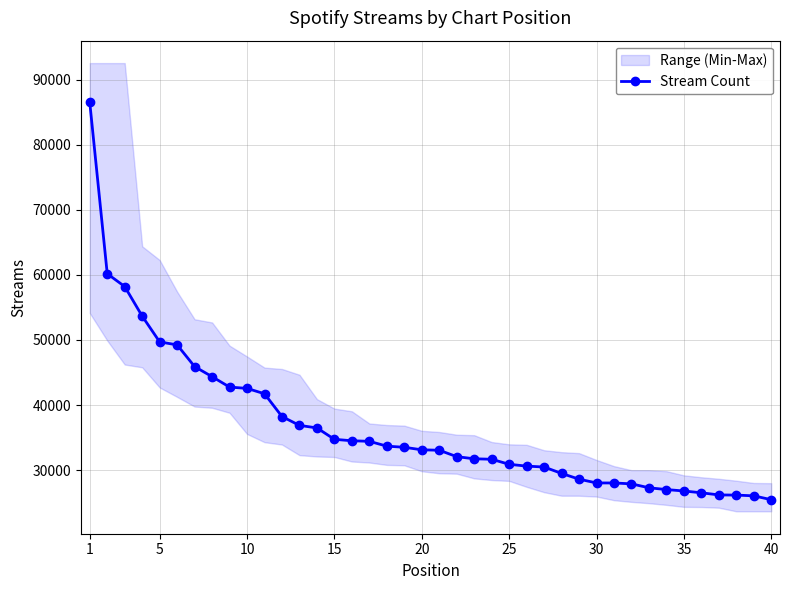

Where does the data first go above 33125?

1